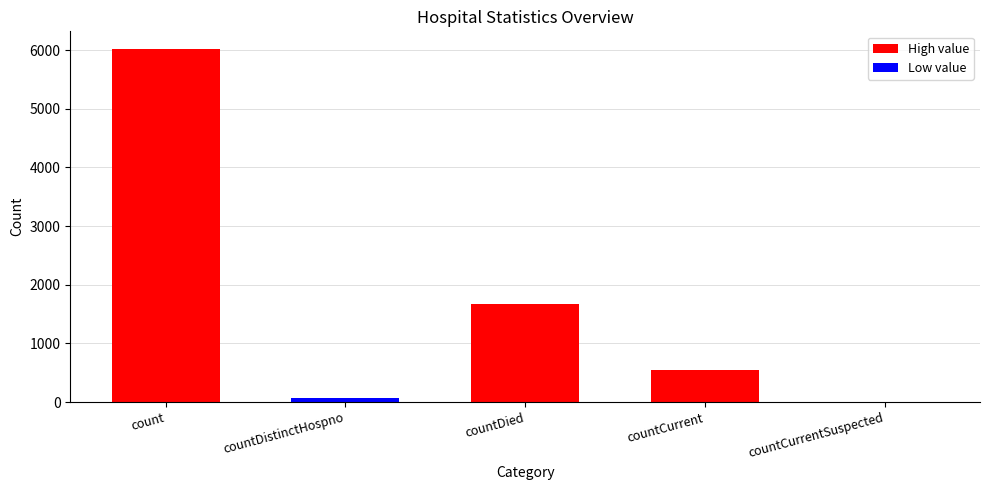

What is the label of the 5th bar from the left?

countCurrentSuspected